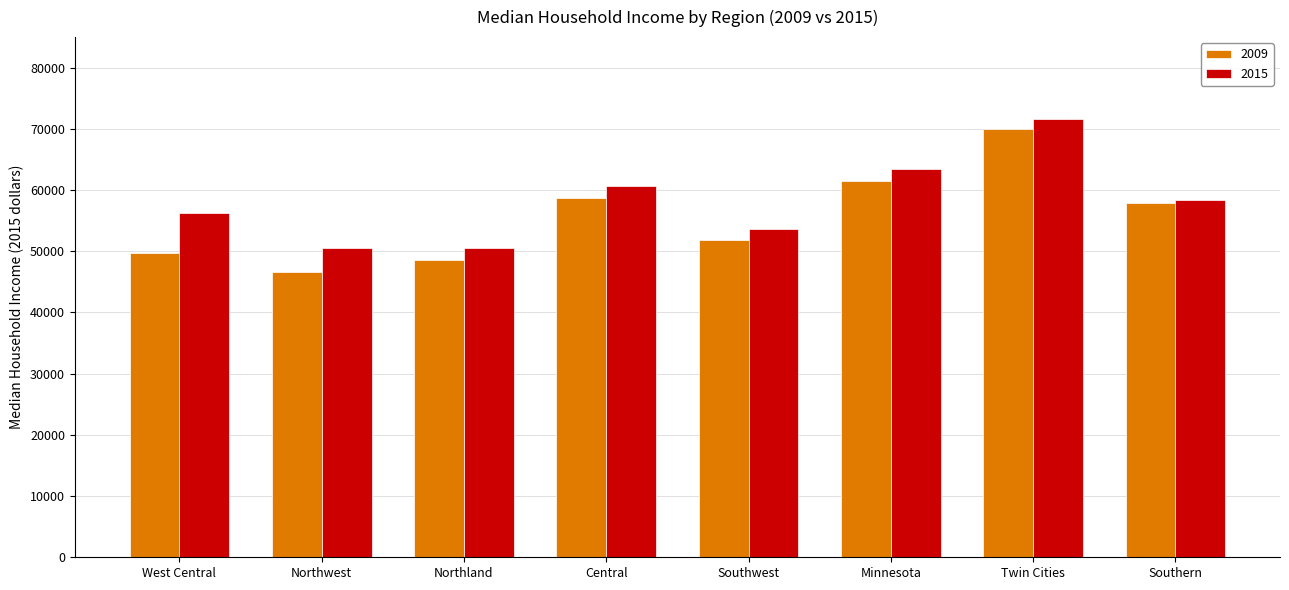

True or false: 2015 has a value of 50506 at Northland.

True